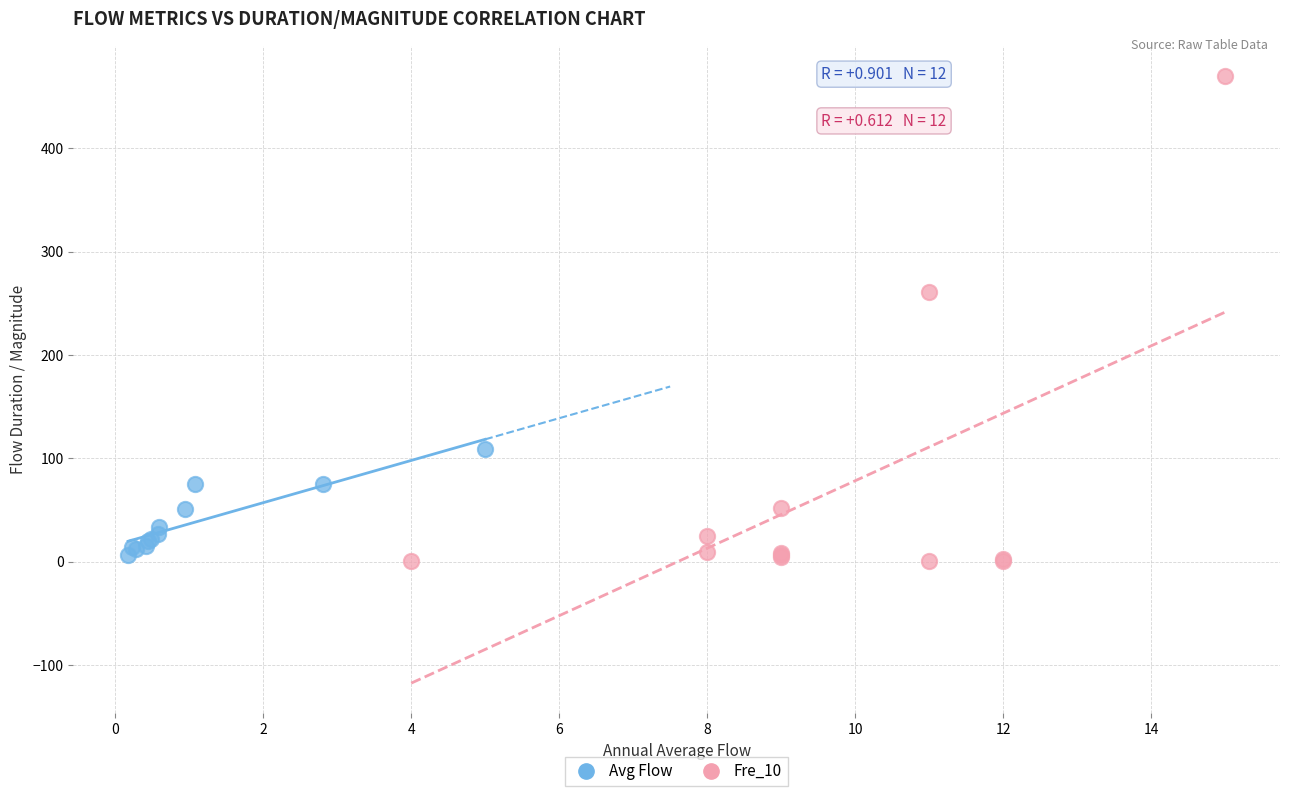

Which series has the widest spread of Y values?

Fre_10